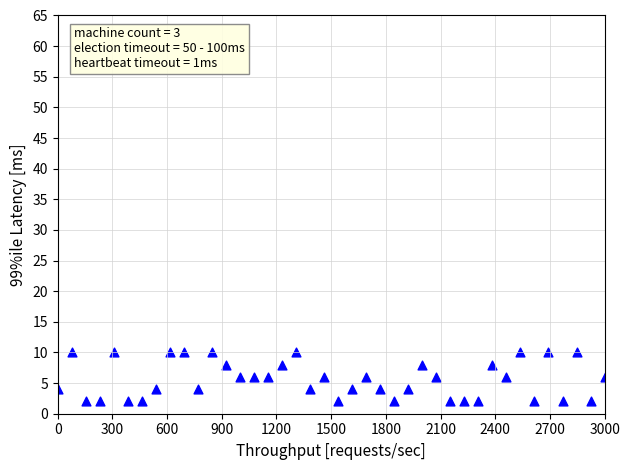

What is the range of Y values (max minus min)?

8